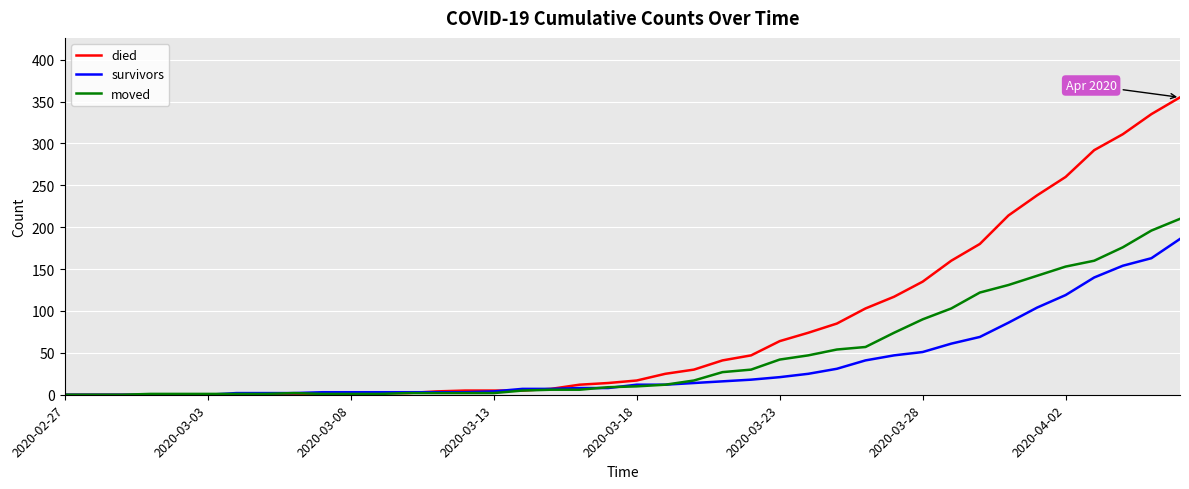

Which series has the largest total across all categories?

died